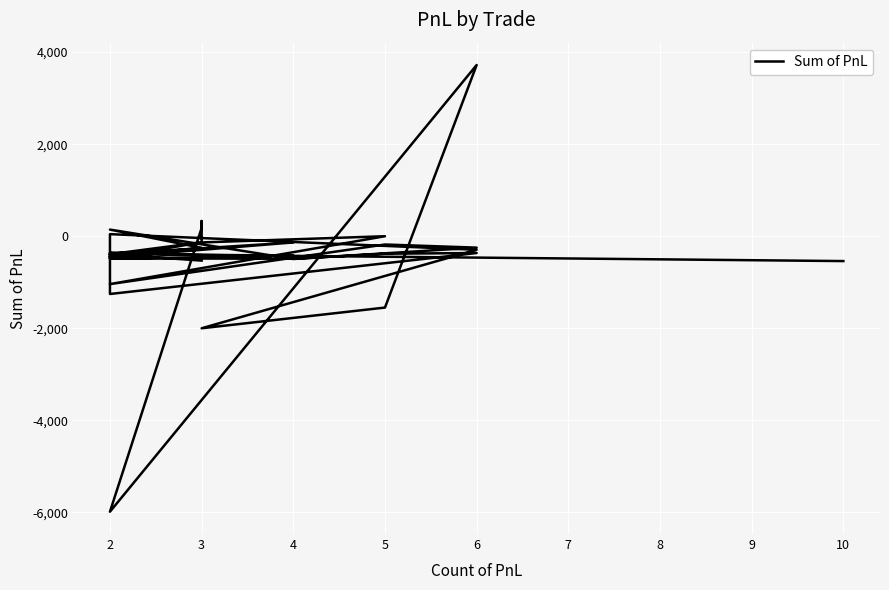

How many values are below zero?

28